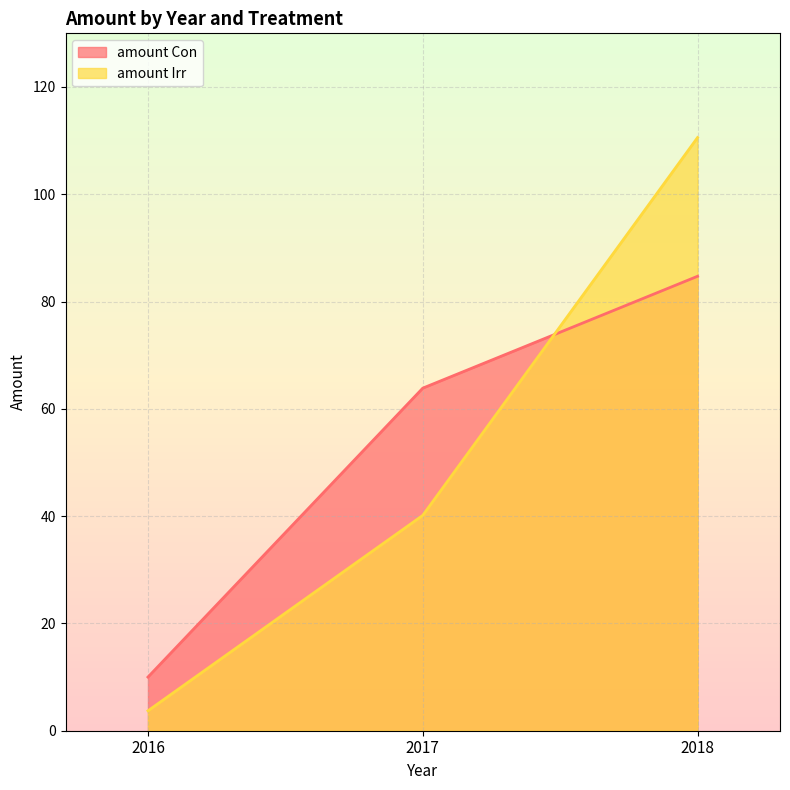

What is the sum of the amount Con values at 2018 and 2016?

94.7